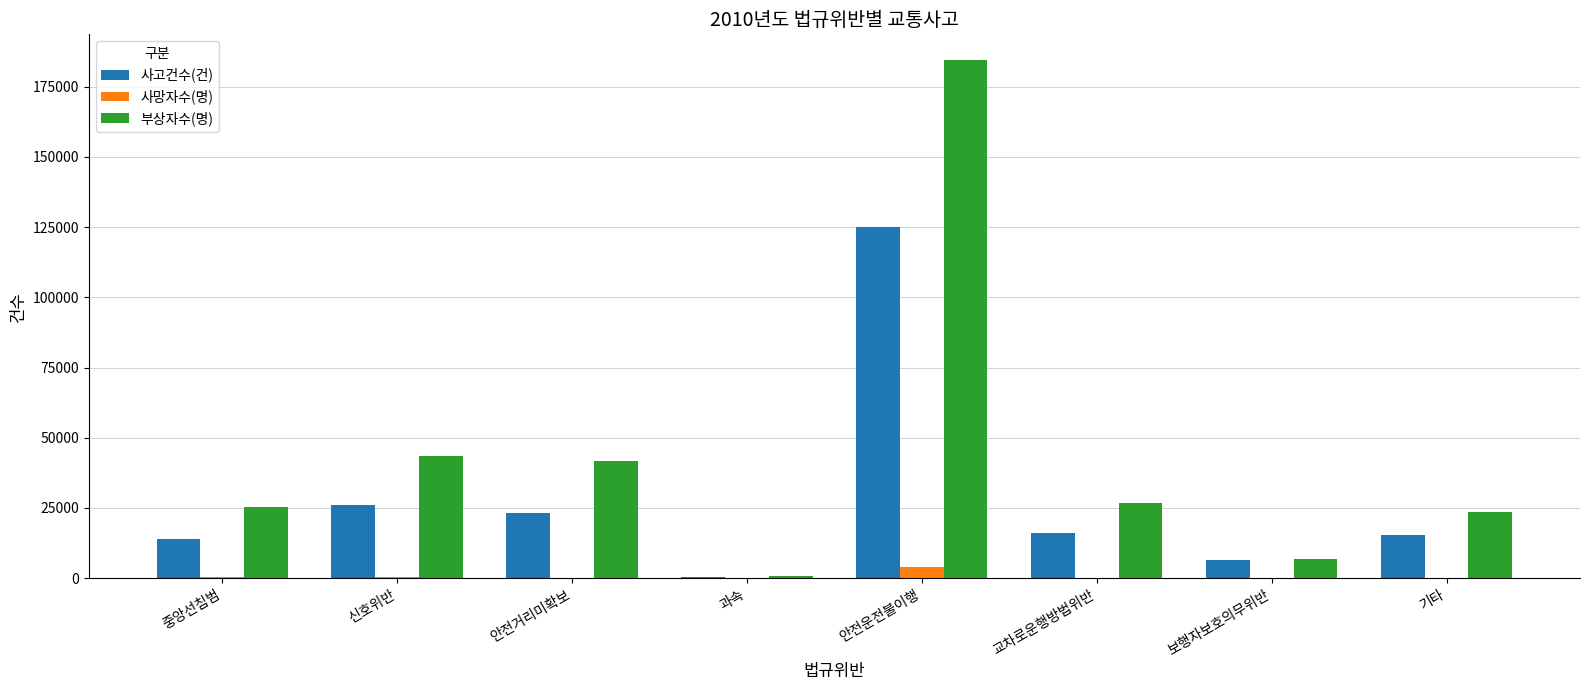

At which label does 사고건수(건) reach its peak?

안전운전불이행